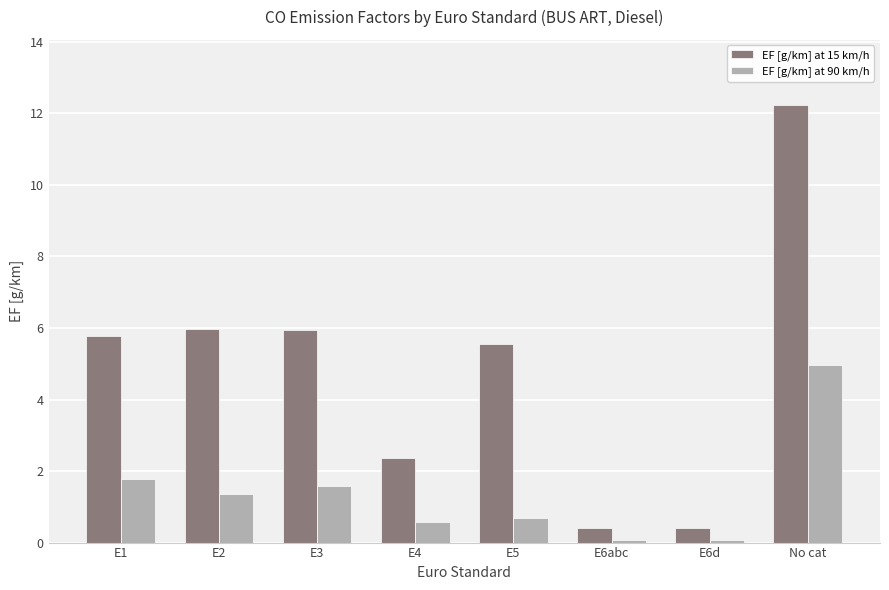

The EF [g/km] at 90 km/h series shows 1.6 at E3. True or false?

True